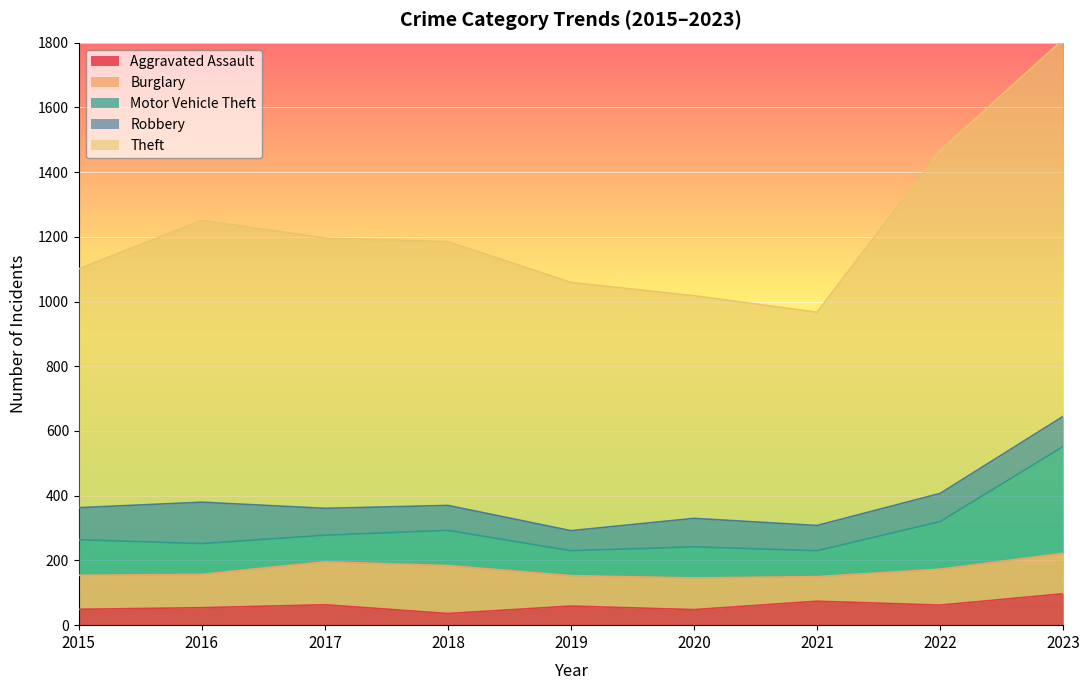

Where is the first local maximum for Aggravated Assault?

2017